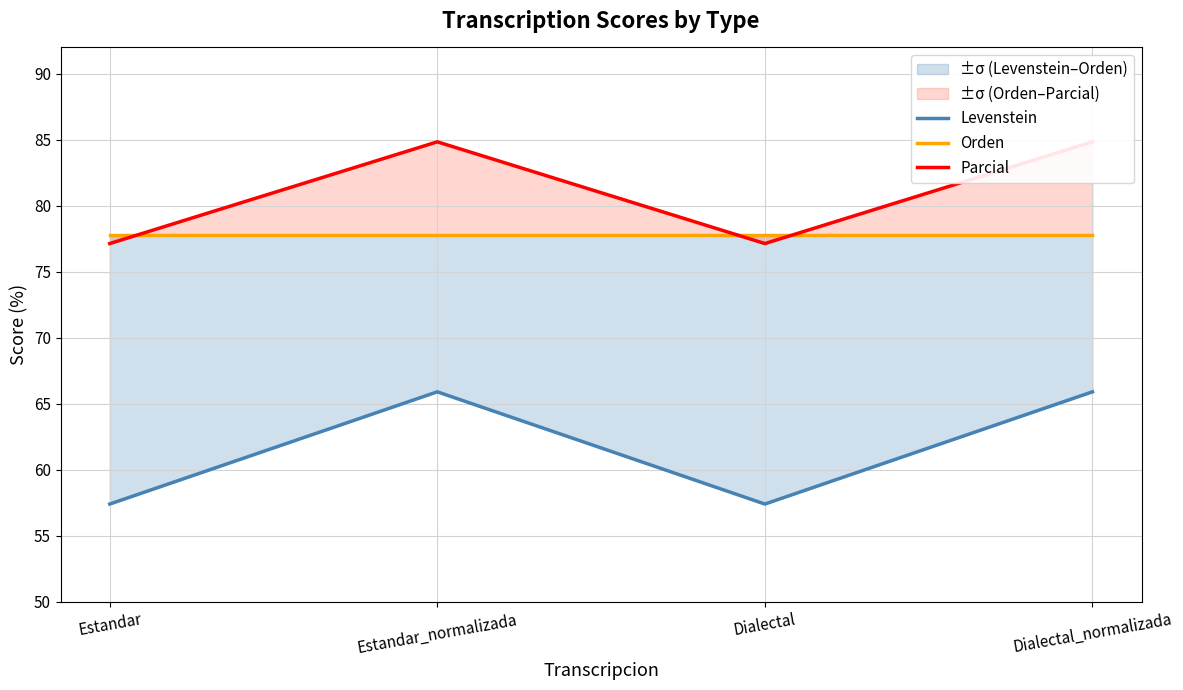

Rank the series by their maximum value, from lowest to highest.

Levenstein, Orden, Parcial